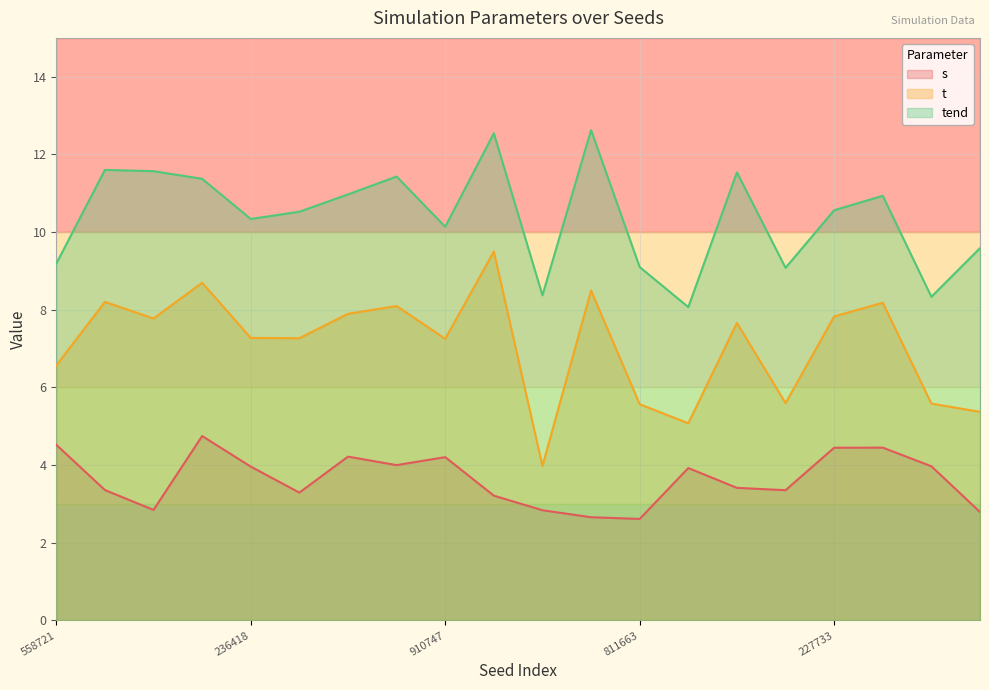

In s, how many points are higher than both neighbors (excluding endpoints)?

5